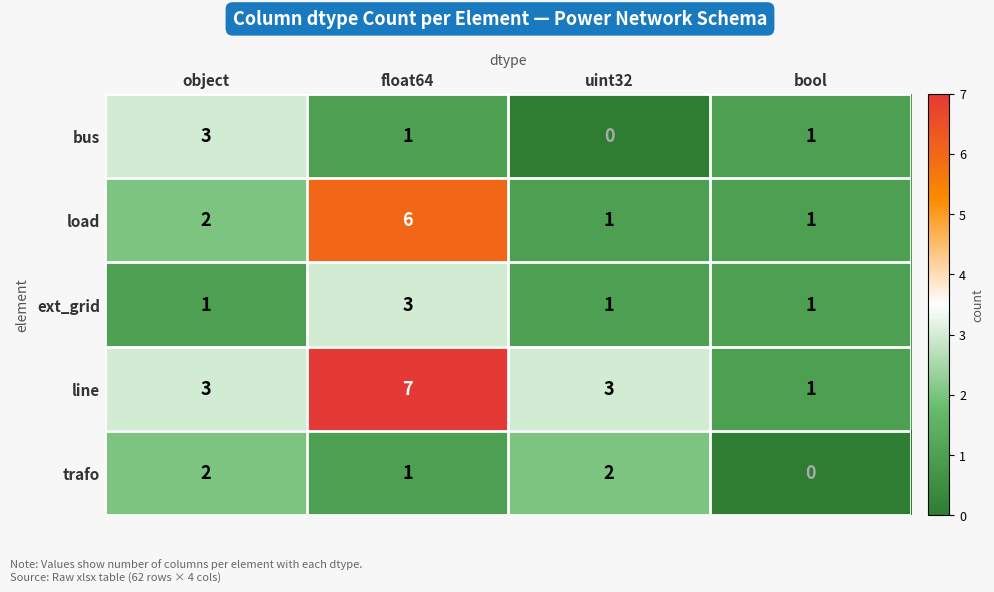

Which series has the largest total across all categories?

line